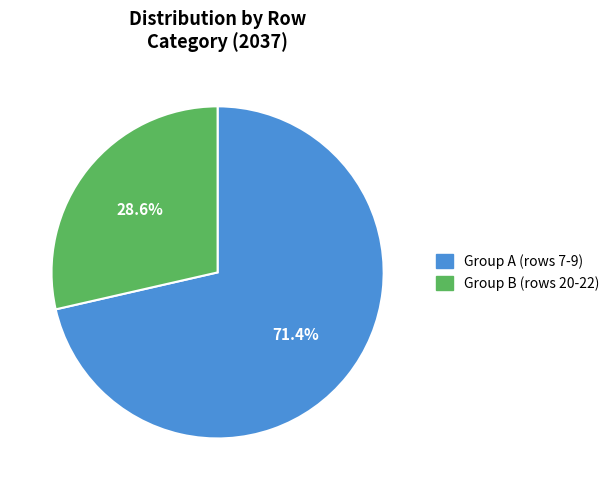

Is there a majority slice in this chart?

Yes